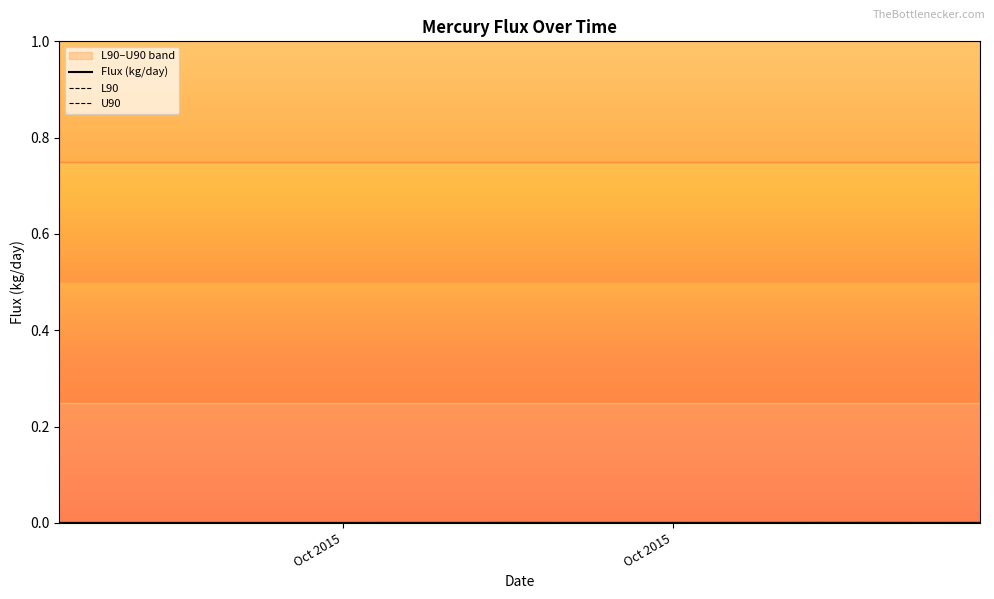

Rank the series by their average value, from lowest to highest.

L90, Flux (kg/day), U90